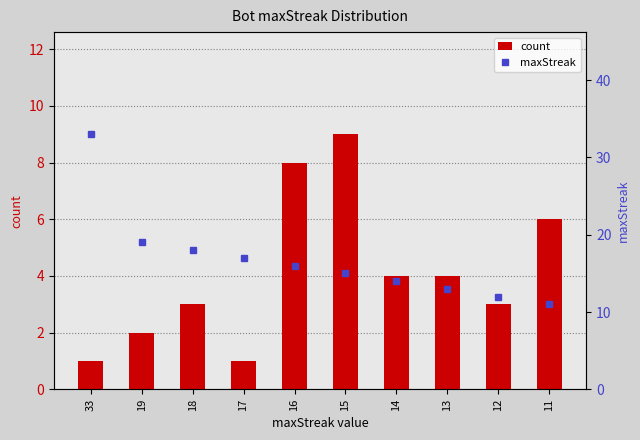

At which label does count reach its minimum?

33